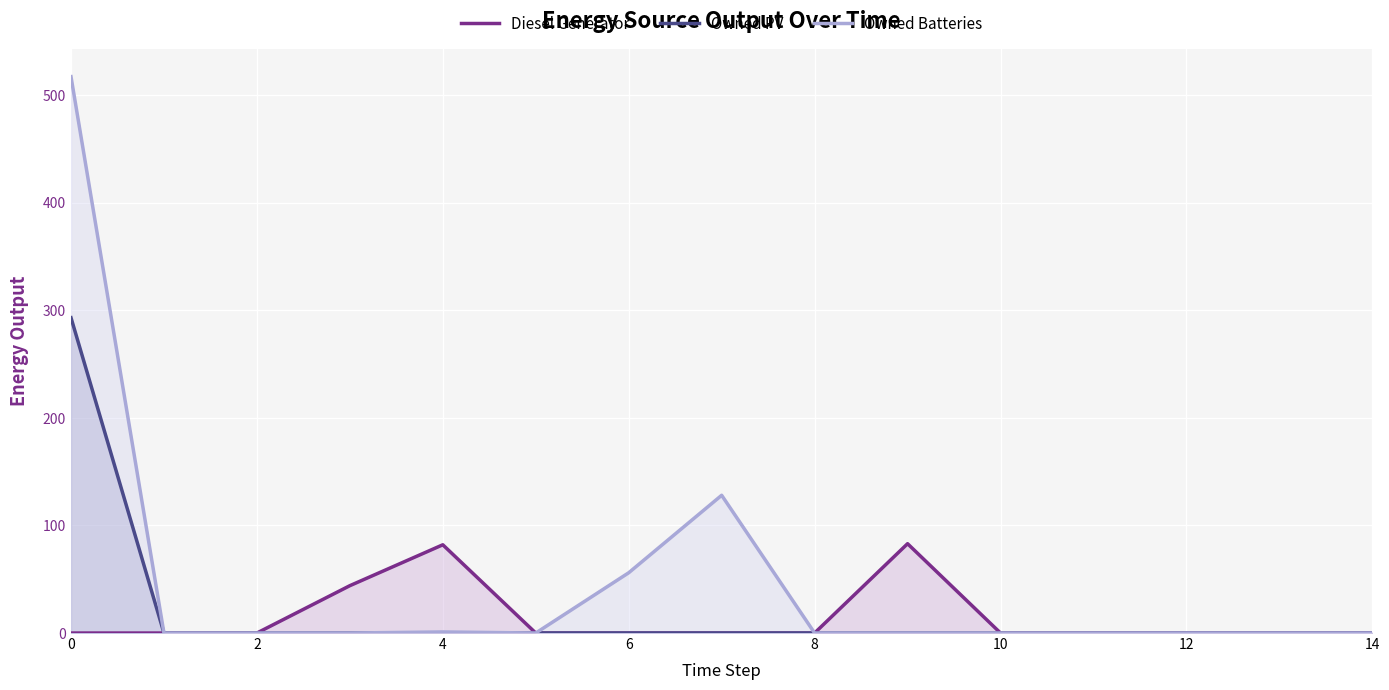

Count the number of data series in this chart.

3